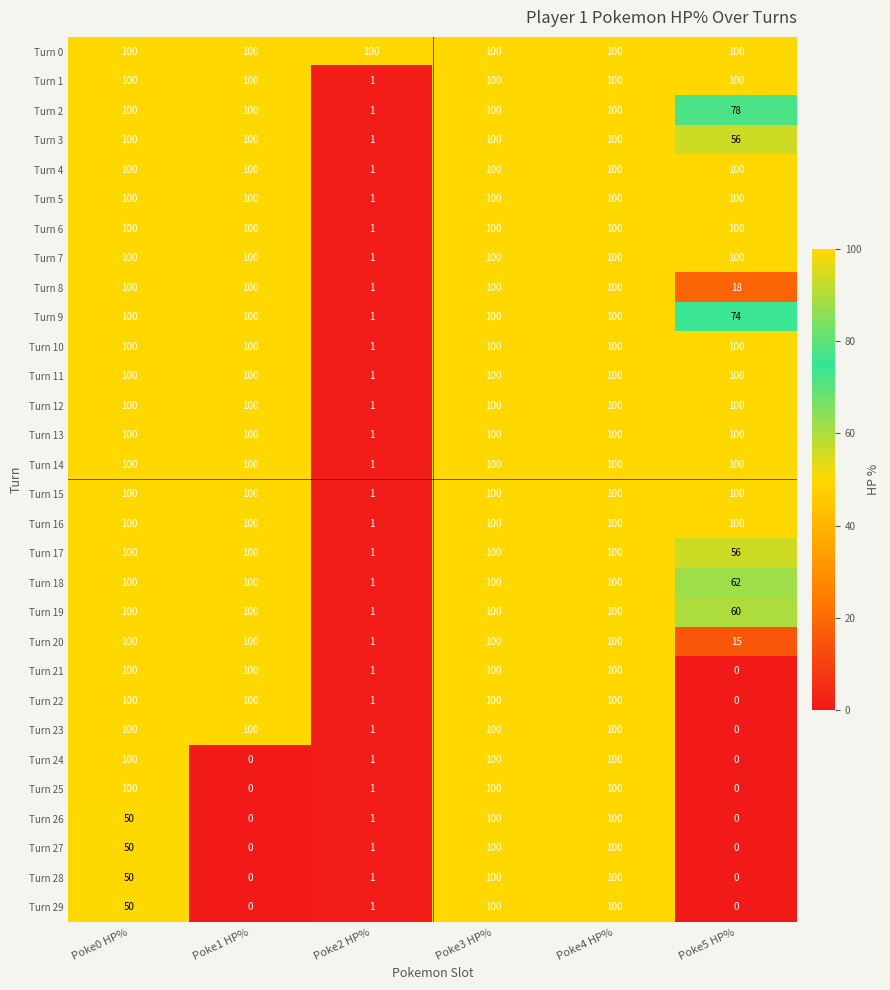

Read the Turn 2 value at Poke3 HP%, to the nearest 5.

100